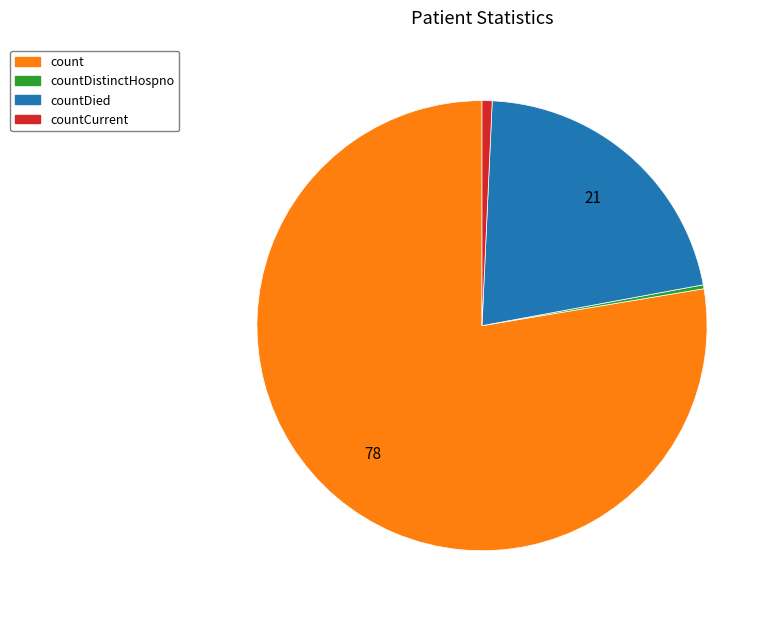

How many slices are in this pie chart?

4